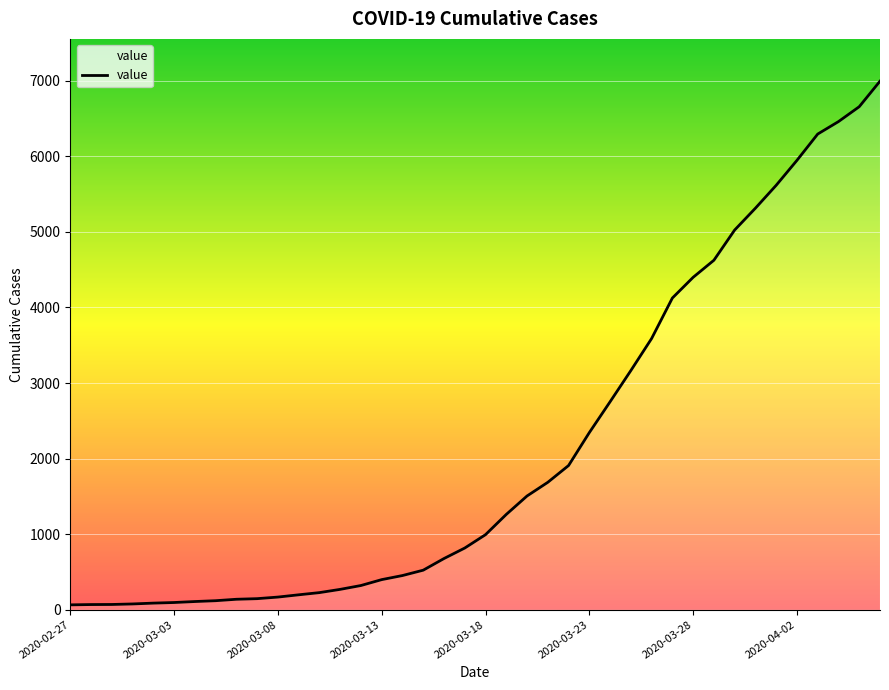

What is the maximum value shown in the chart?

6995